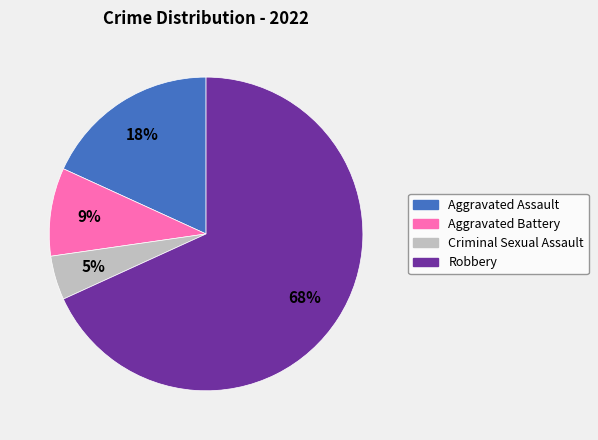

To the nearest percent, what is the average slice percentage?

25%